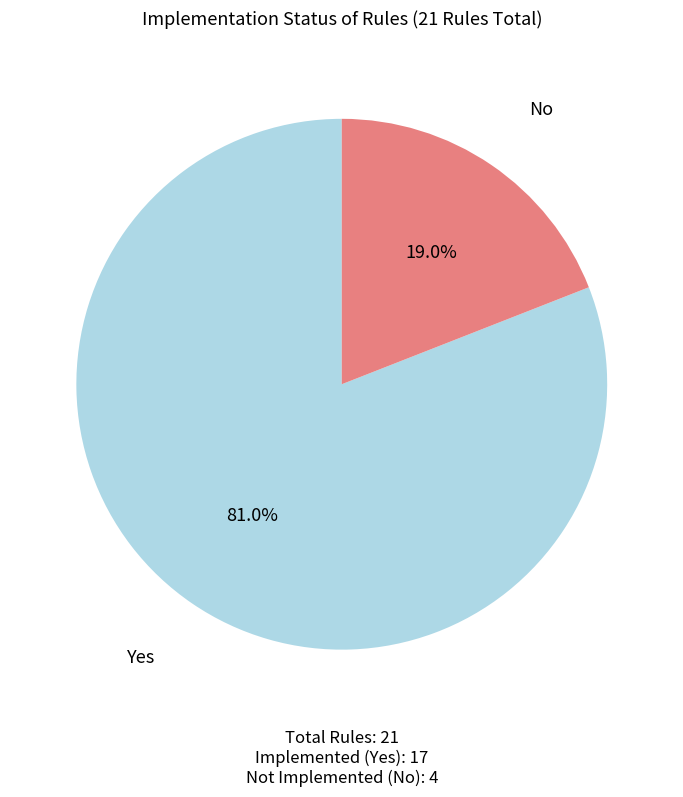

To the nearest percent, what is the average slice percentage?

50%